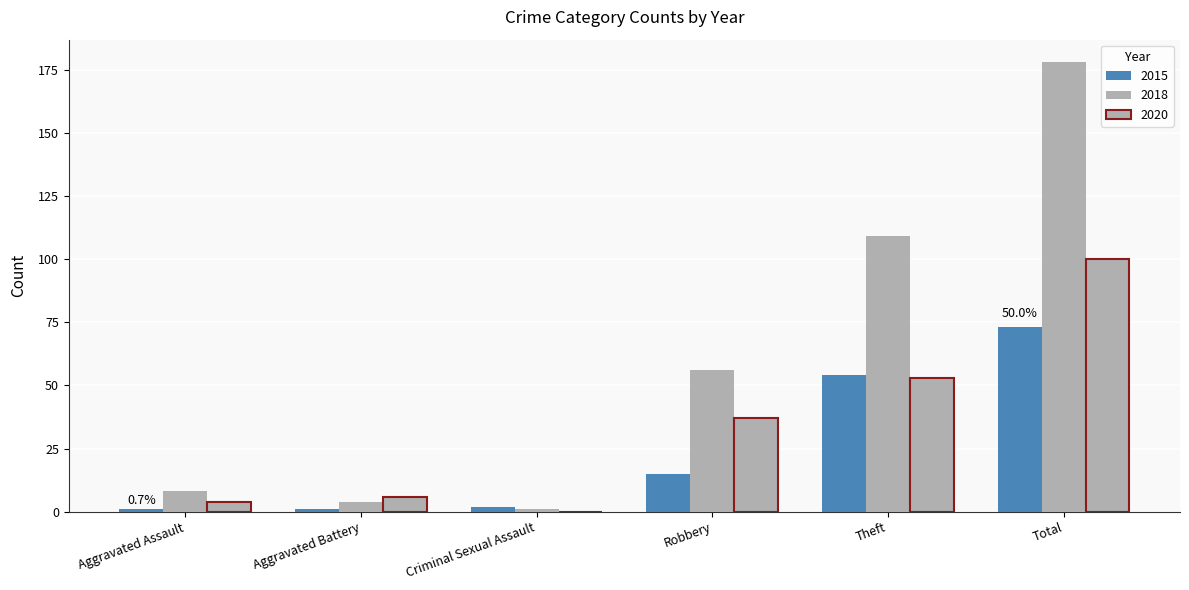

How many groups of bars are there?

6